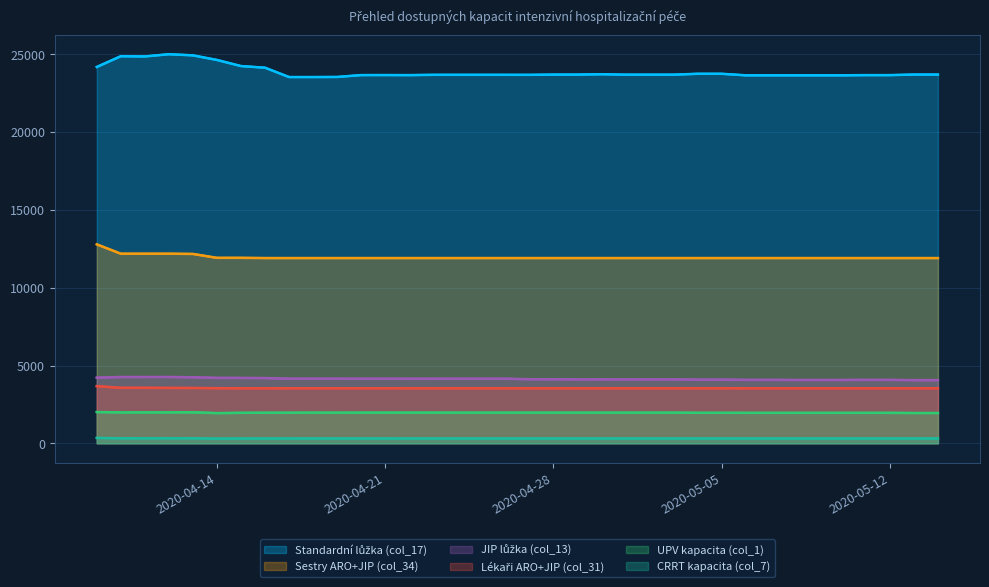

Is the value of Standardní lůžka (col_17) at 2020-04-12 greater than the value of Sestry ARO+JIP (col_34) at 2020-04-13?

Yes